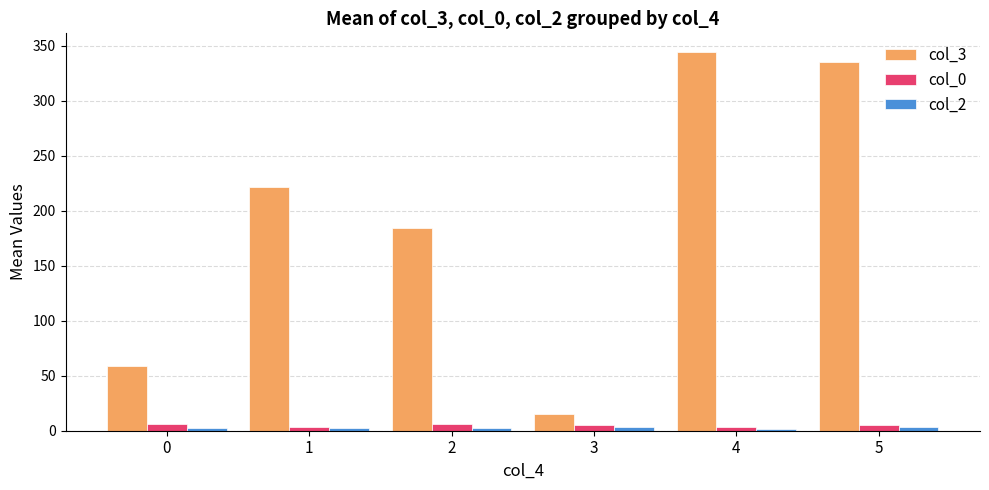

How many distinct data groups are displayed?

3